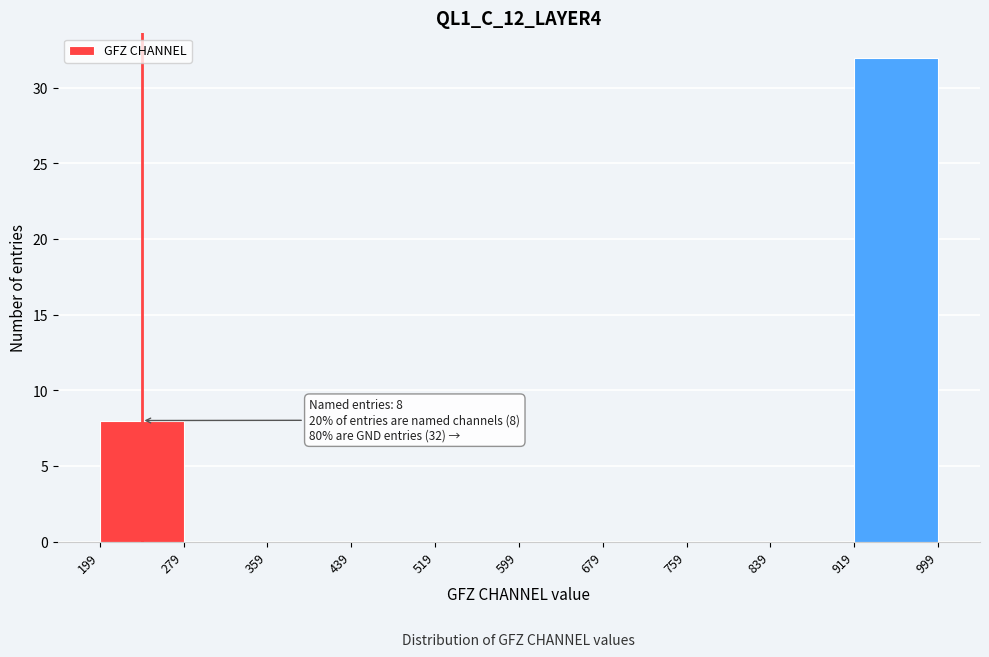

Over which range of the x-axis is the bar tallest?

919 to 999